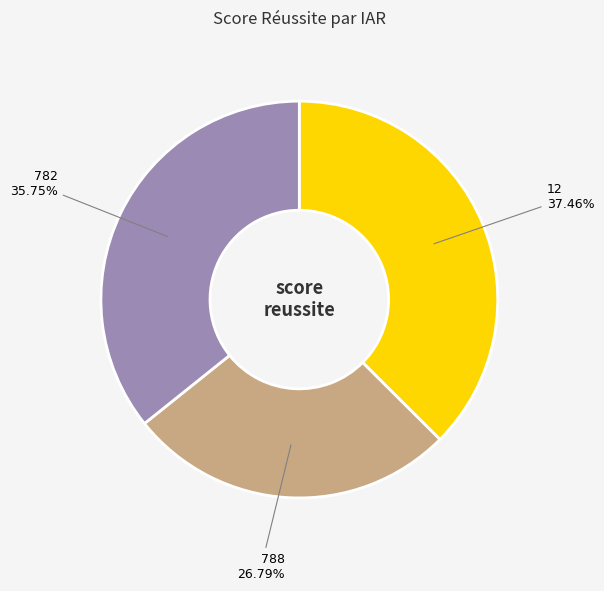

Is there a majority slice in this chart?

No